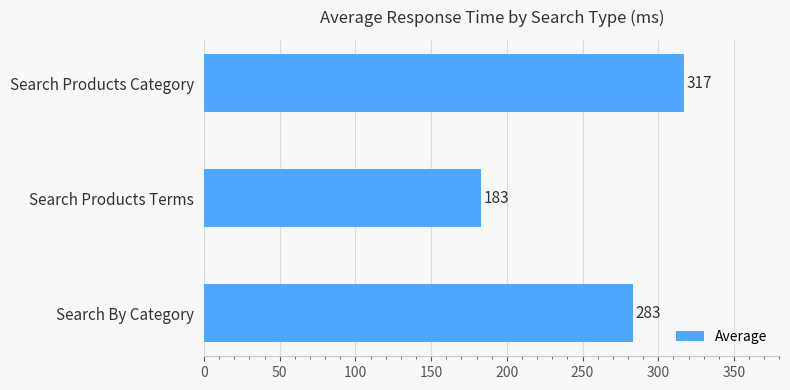

At which category does the chart reach its minimum across all series?

Search Products Terms